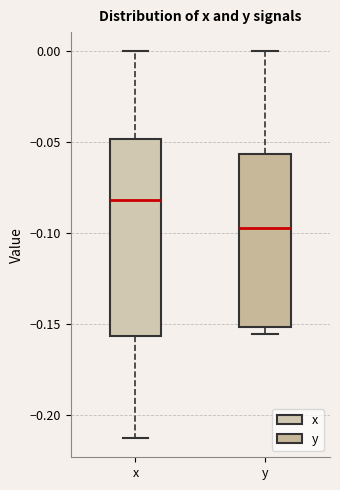

Reading left to right, read every box against the y-axis: the position of its median line, the range the box covers, and the ends of its whiskers. The values are not printed on the chart, so give them approximately, as read against the axis.

x: median -0.080, box -0.155 to -0.050, whiskers -0.215 to 0.000
y: median -0.095, box -0.150 to -0.055, whiskers -0.155 to 0.000